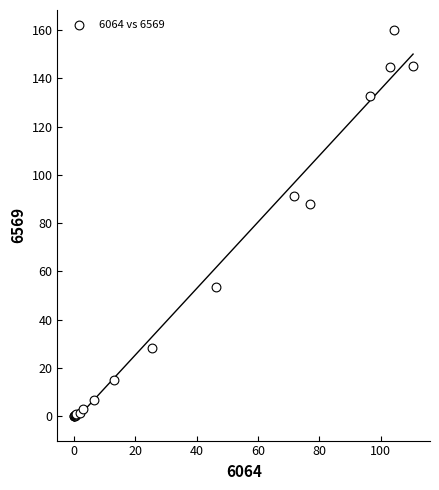

What Y value in the scatter plot is closest to 80?

87.8